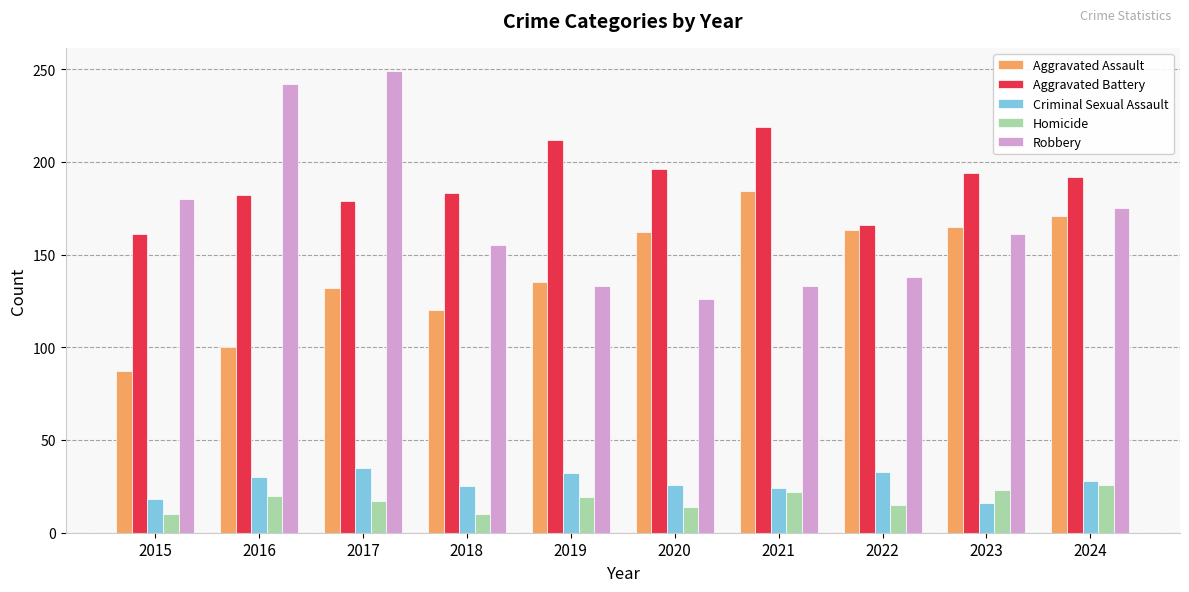

What is the minimum value for Aggravated Assault?

87